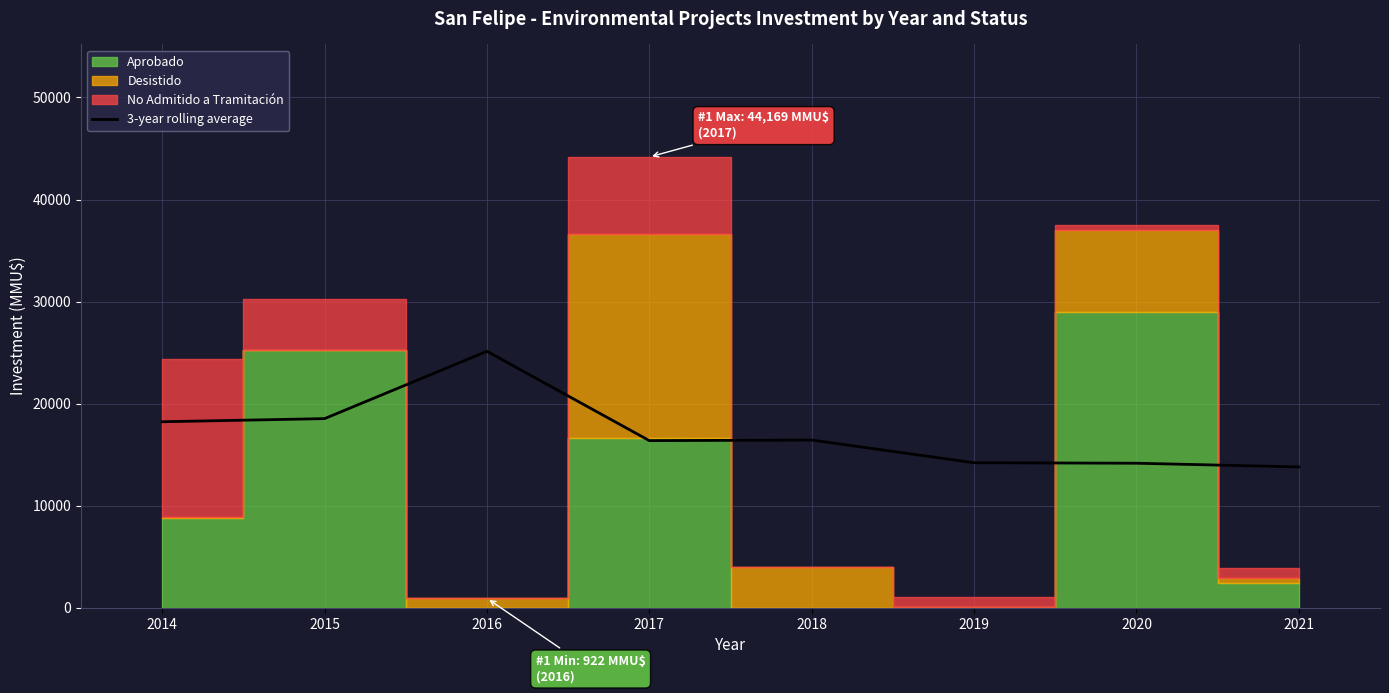

Reading left to right, transcribe all the data shown in this chart.

18226.7	18534.0	25130.3	16377.0	16433.0	14210.0	14163.3	13800.0